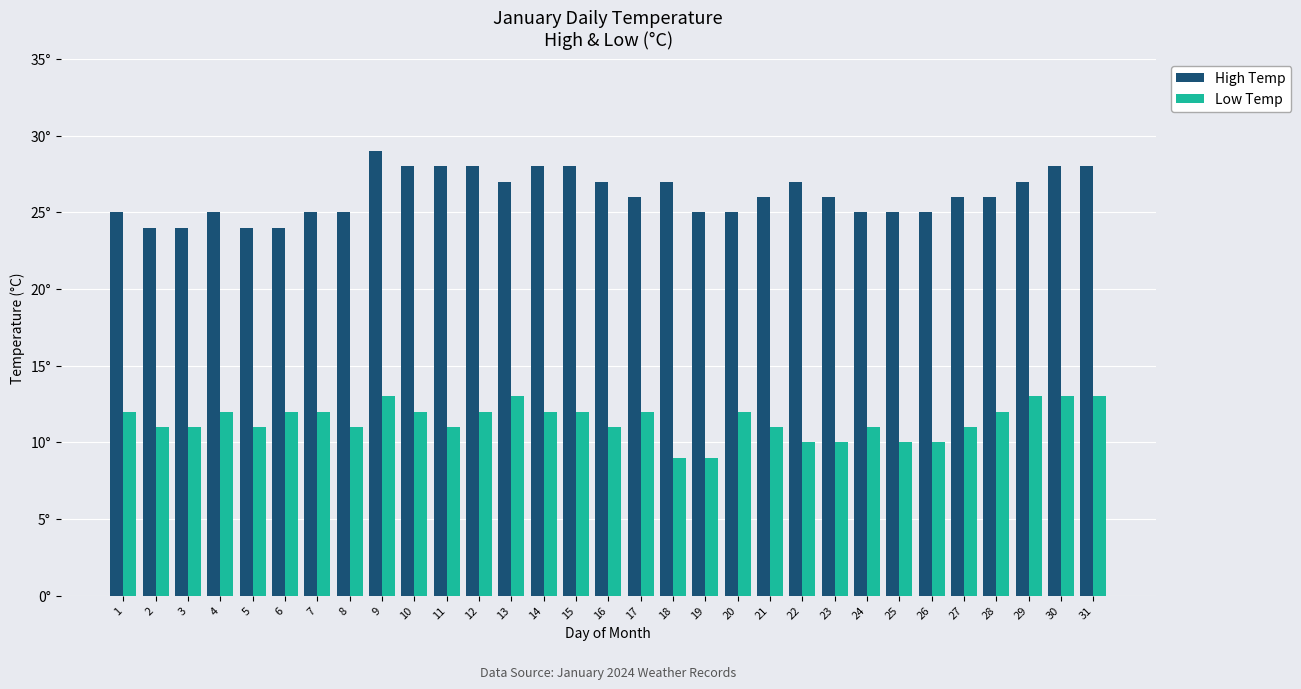

What is the total value across all series at 17?

38